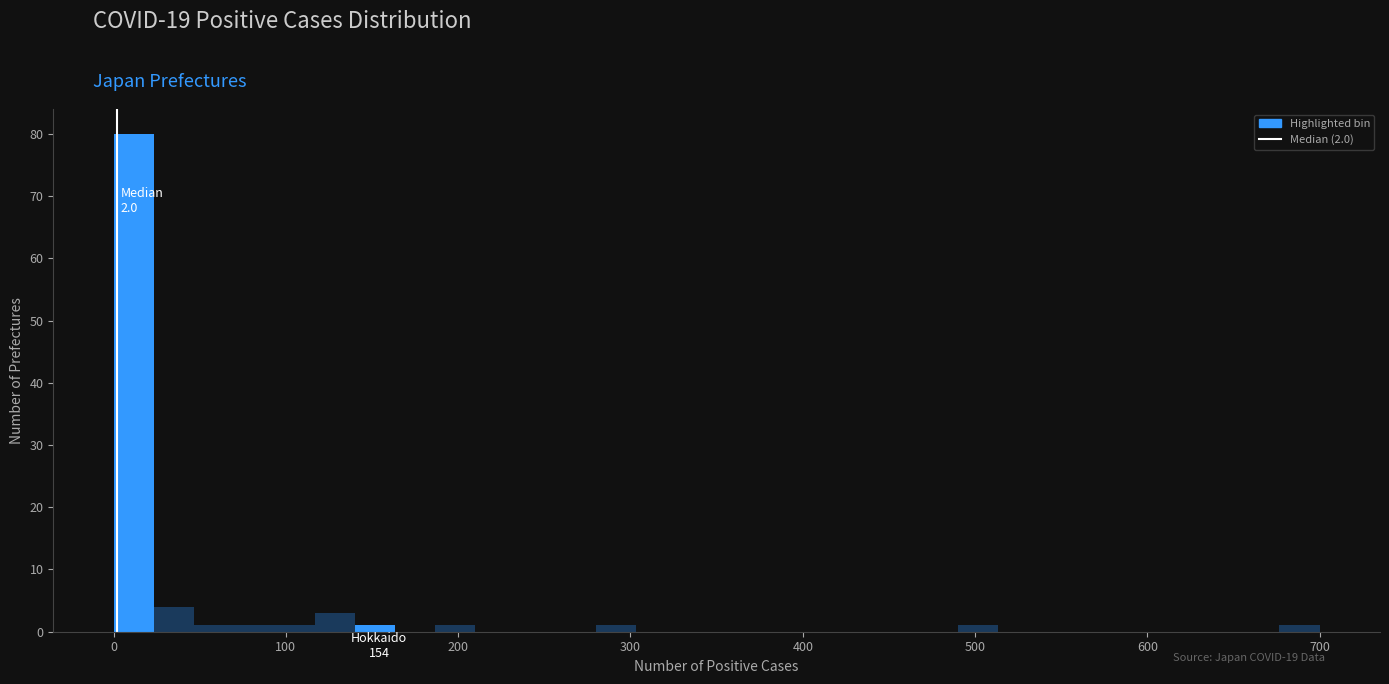

Around what value on the x-axis is the tallest bar? Give the approximate position of its centre, as read against the axis.

10